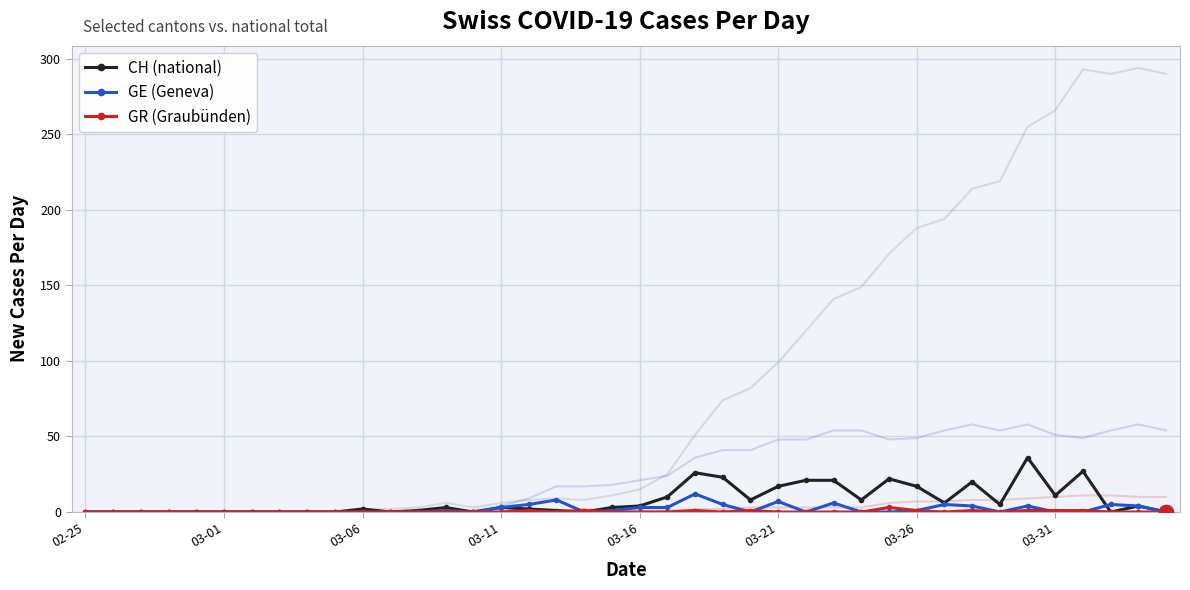

Reading left to right, transcribe all the data shown in this chart.

CH (national): 0	0	0	0	0	0	0	0	0	0	2	0	1	3	0	3	2	1	0	3	4	10	26	23	8	17	21	21	8	22	17	6	20	5	36	11	27	0	4	0
GE (Geneva): 0	0	0	0	0	0	0	0	0	0	0	0	0	1	0	3	5	8	0	1	3	3	12	5	0	7	0	6	0	0	1	5	4	0	4	0	0	5	4	0
GR (Graubünden): 0	0	0	0	0	0	0	0	0	0	0	0	0	0	0	0	1	0	1	0	0	0	1	0	1	0	0	0	0	3	1	0	1	0	1	1	1	0	0	0